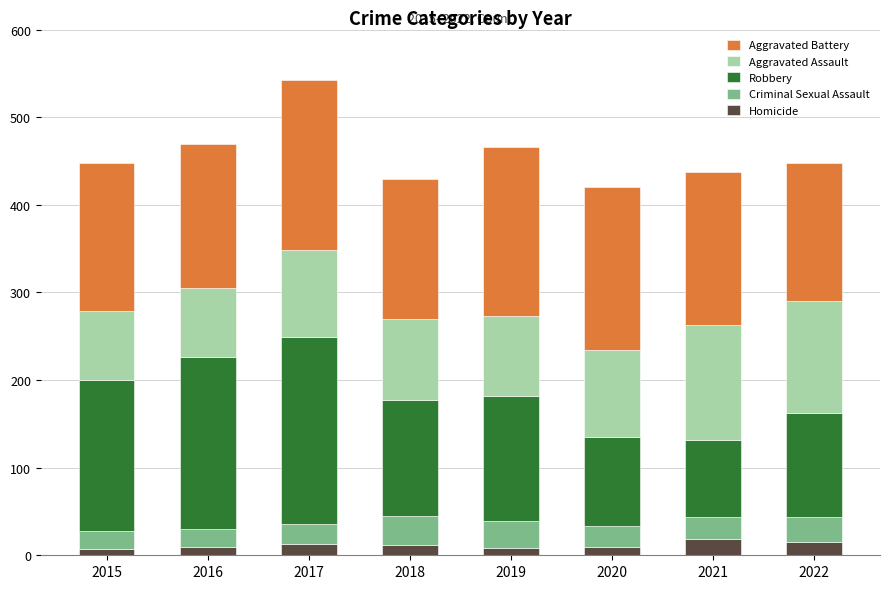

What is the maximum value for Homicide?

19